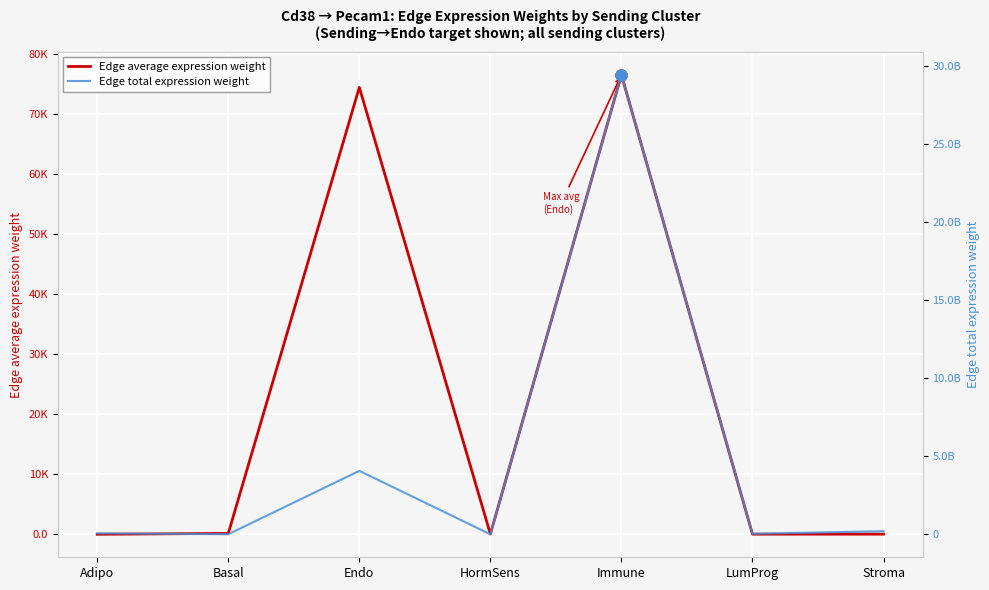

At Stroma, list the series in order from smallest to largest.

Edge average expression weight, Edge total expression weight